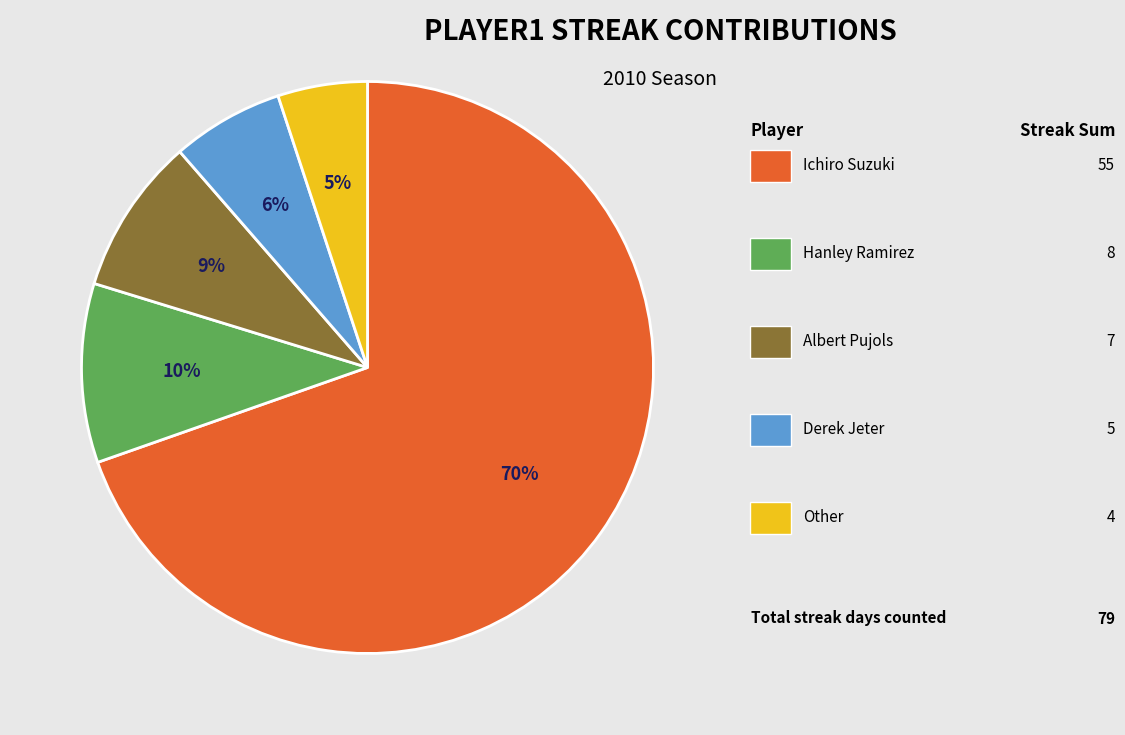

To the nearest percent, what is the difference between the largest and smallest slice percentages?

65%